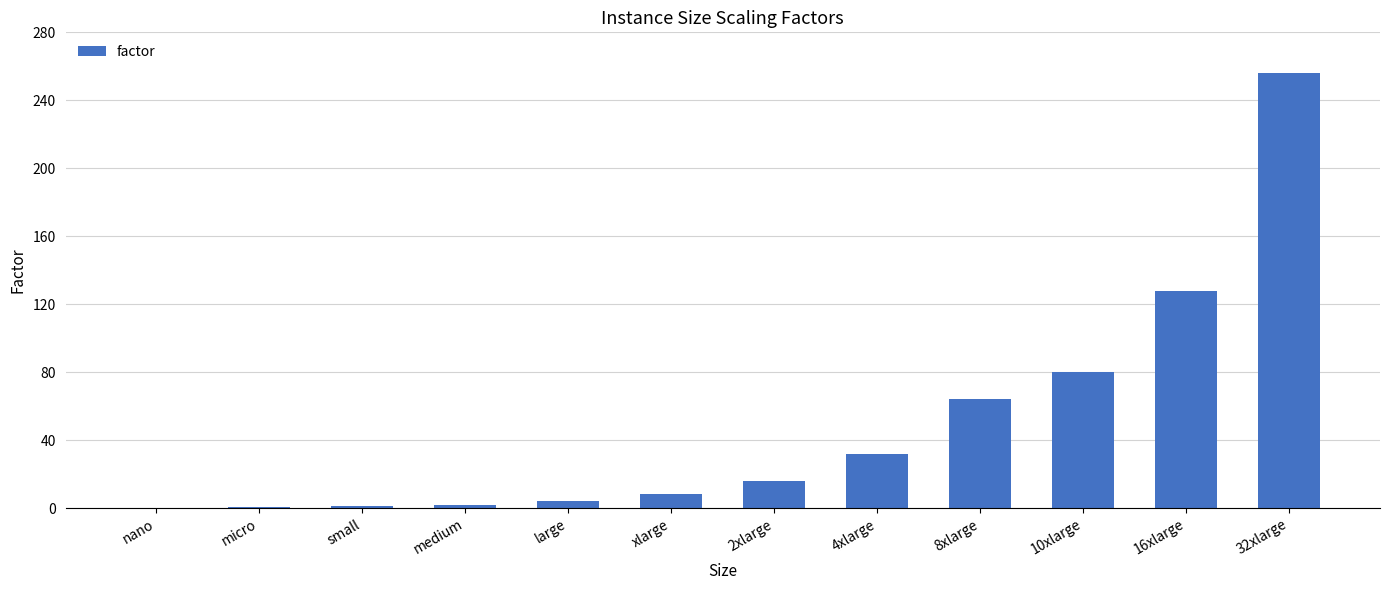

What is the difference between the values at small and 32xlarge?

255.0